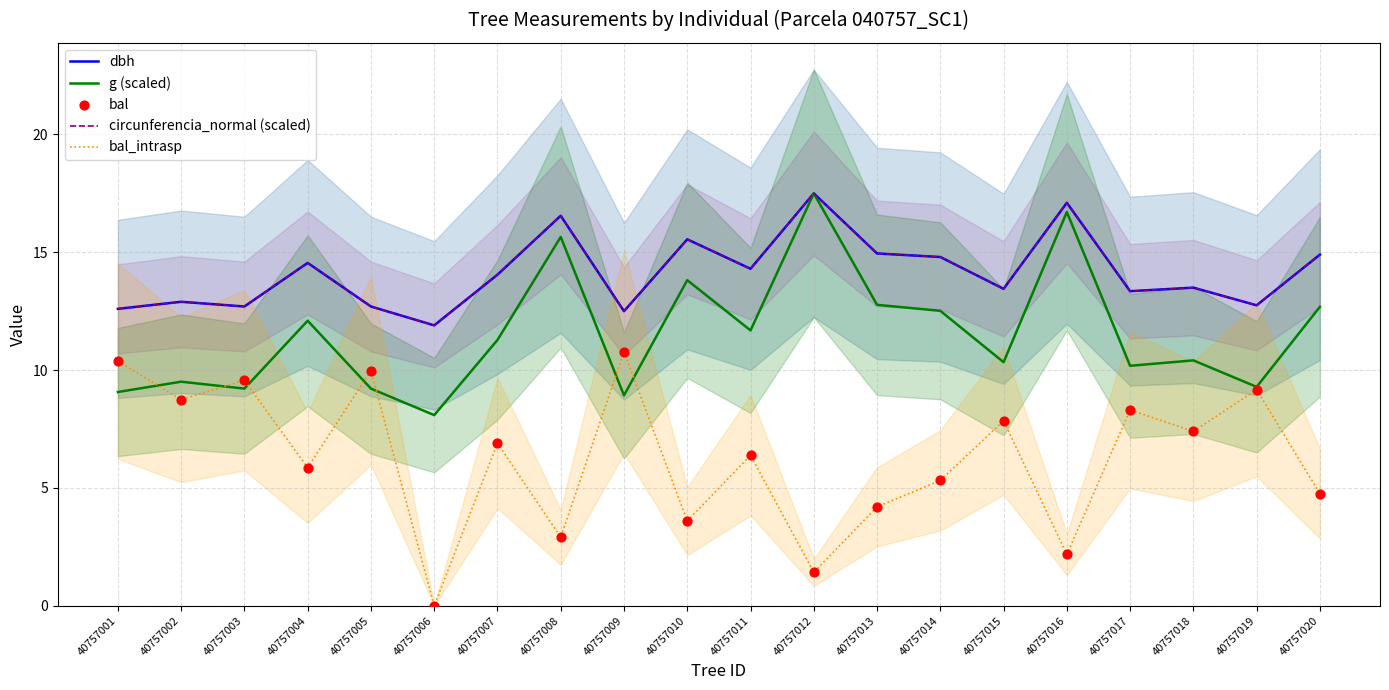

At which category is the sum across all series the highest?

40757009